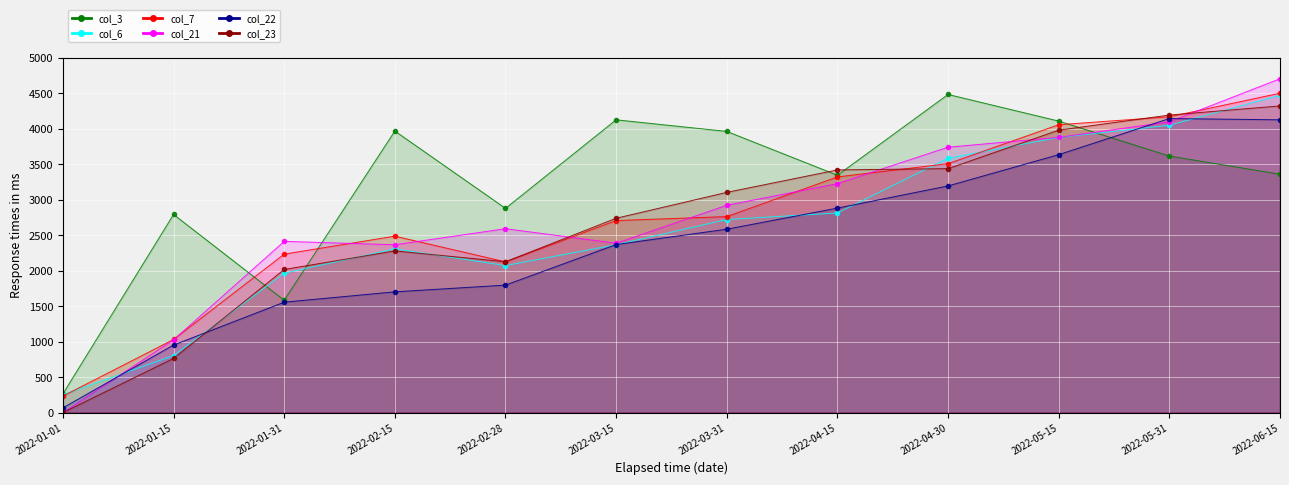

What is the sum of the col_3 values at 2022-01-01 and 2022-05-31?

3881.0